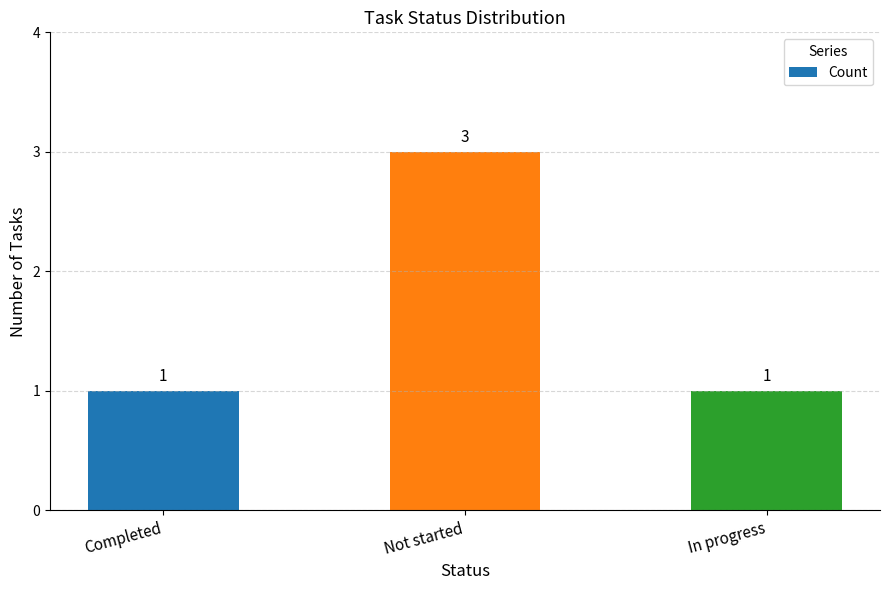

Does the chart contain stacked bars?

No